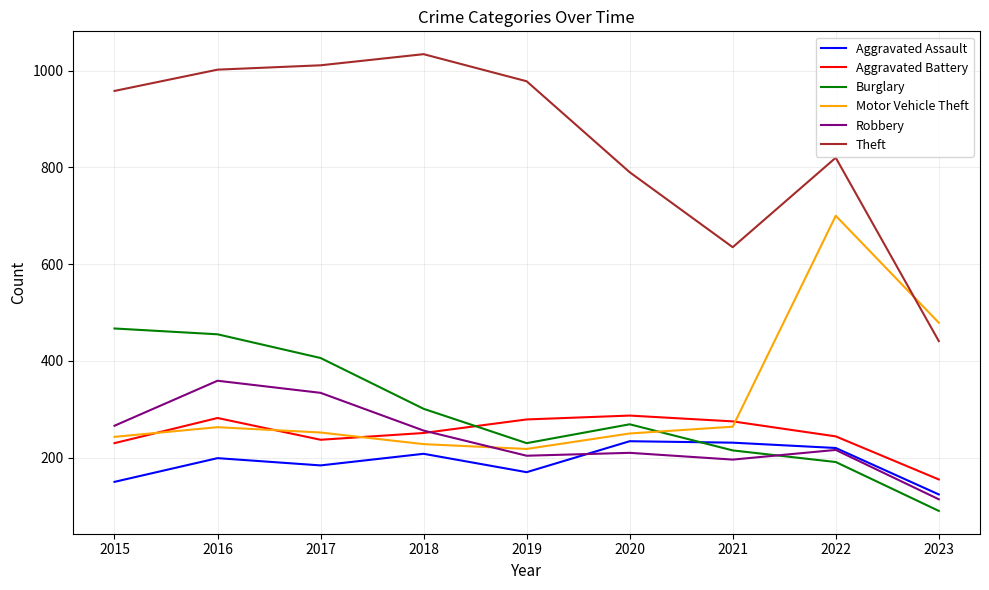

True or false: Motor Vehicle Theft and Aggravated Battery cross at least once.

True